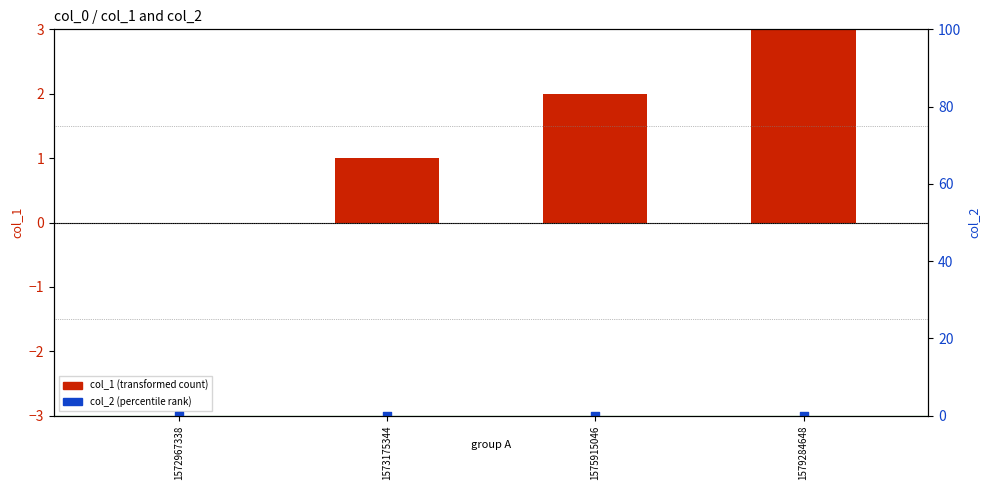

At which category is the sum across all series the highest?

1579284648